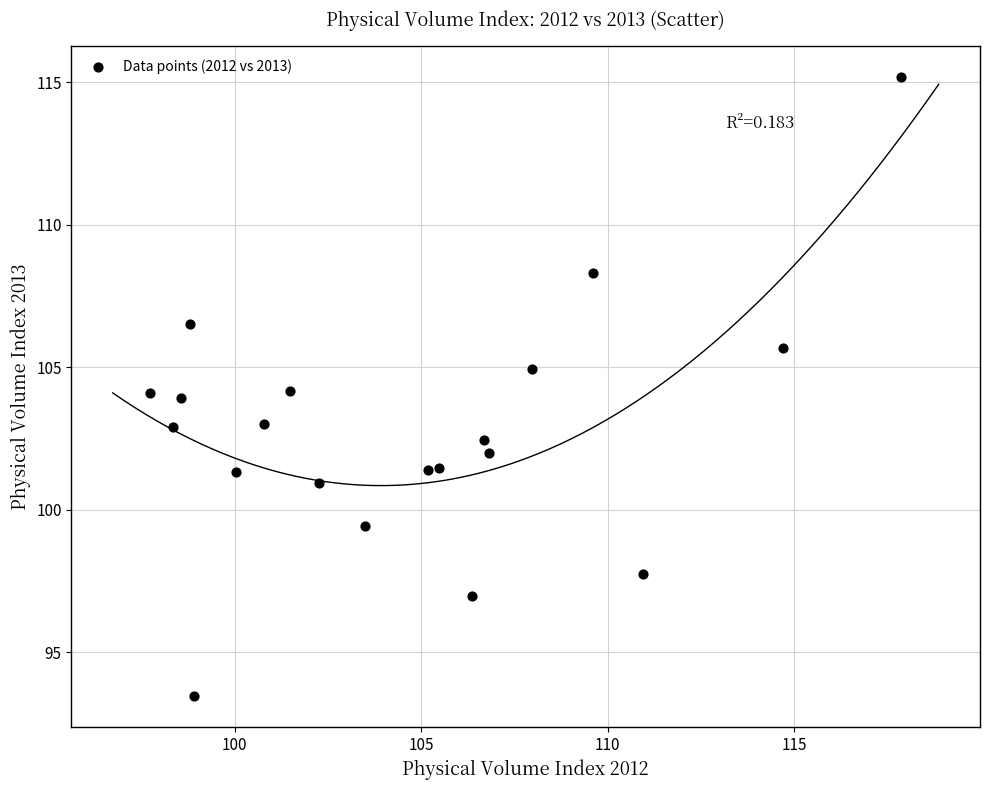

What is the range of Y values (max minus min)?

21.7